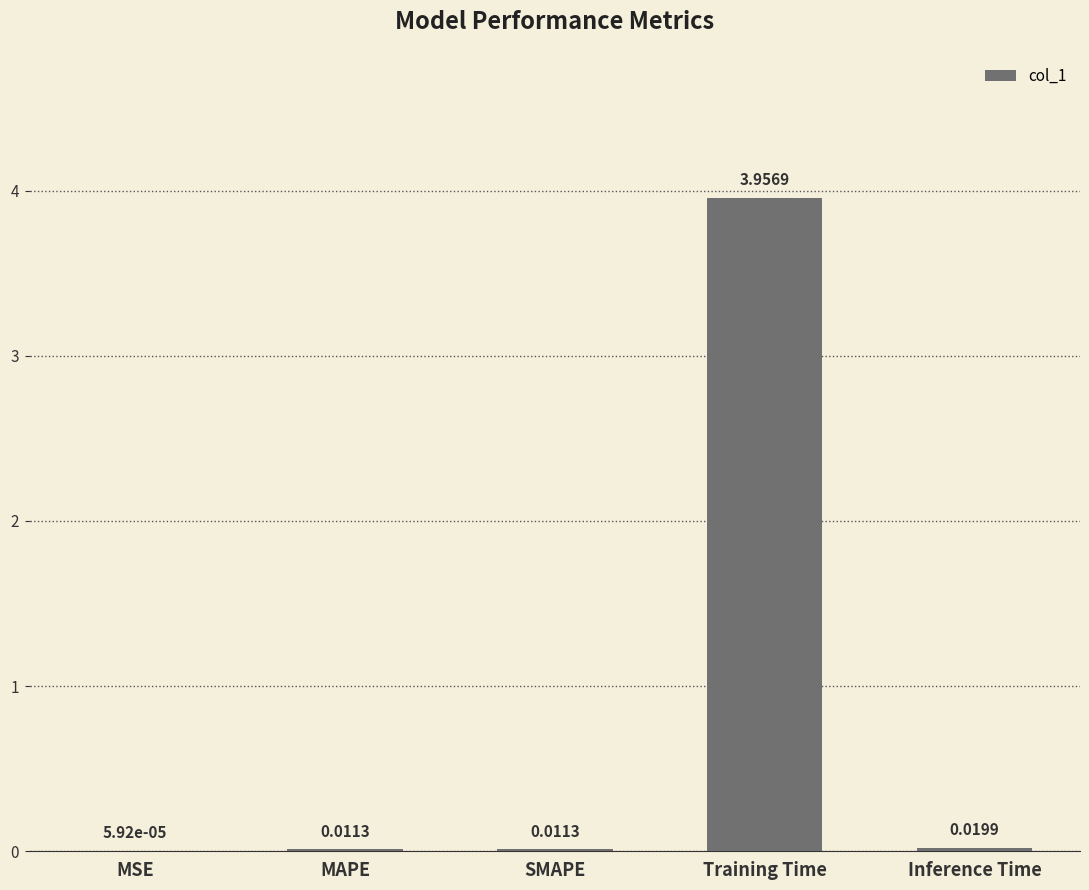

Where is the data nearest to the value 1?

Inference Time